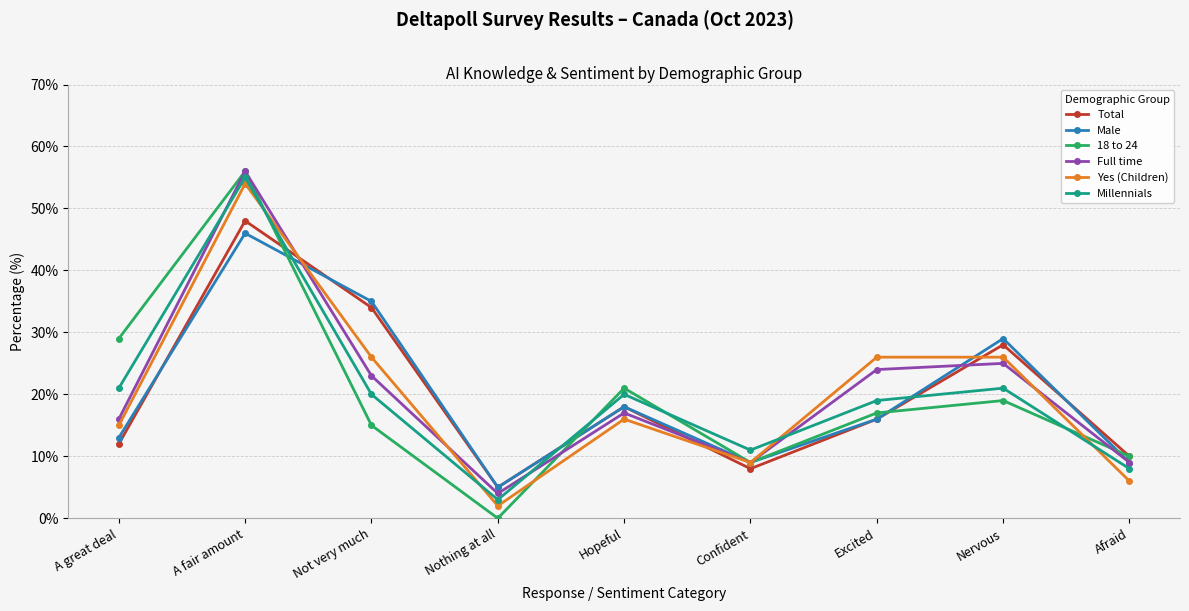

What is the approximate value of Yes (Children) at Confident?

9